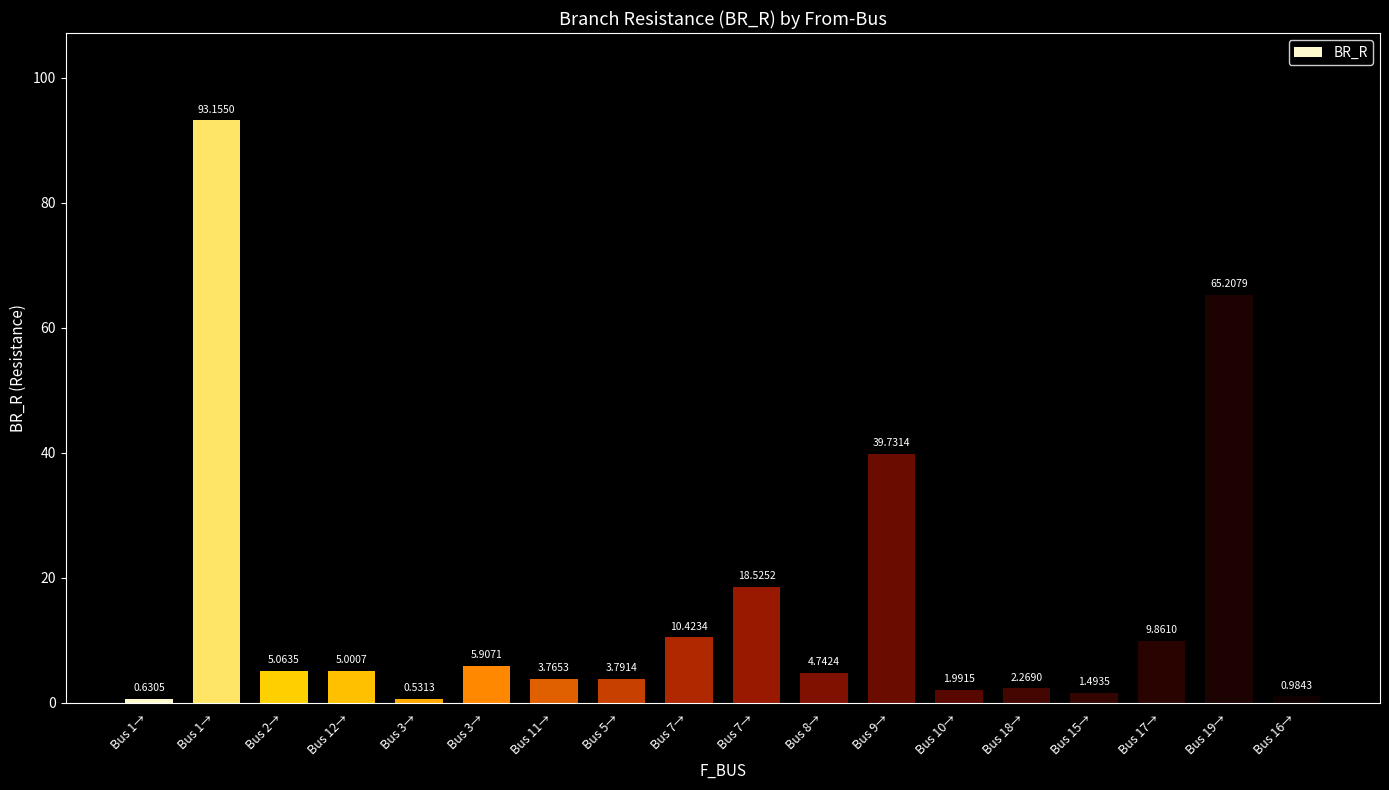

Reading left to right, list all the values displayed in this chart.

0.6	93.2	5.1	5.0	0.5	5.9	3.8	3.8	10.4	18.5	4.7	39.7	2.0	2.3	1.5	9.9	65.2	1.0